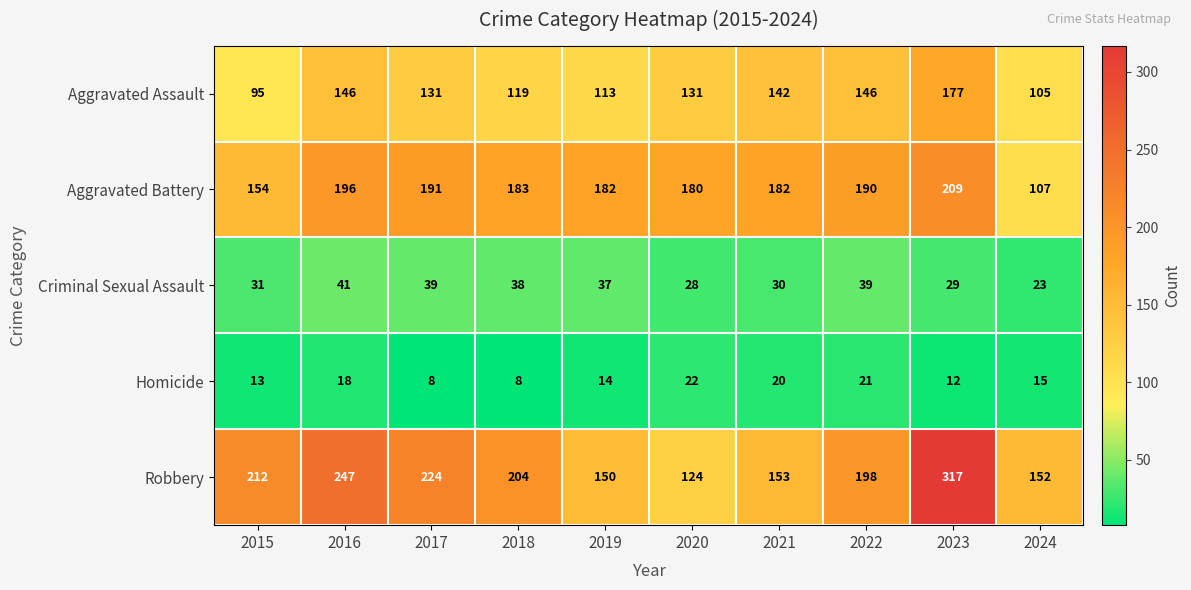

Is it true that Homicide equals 18 at 2016?

True